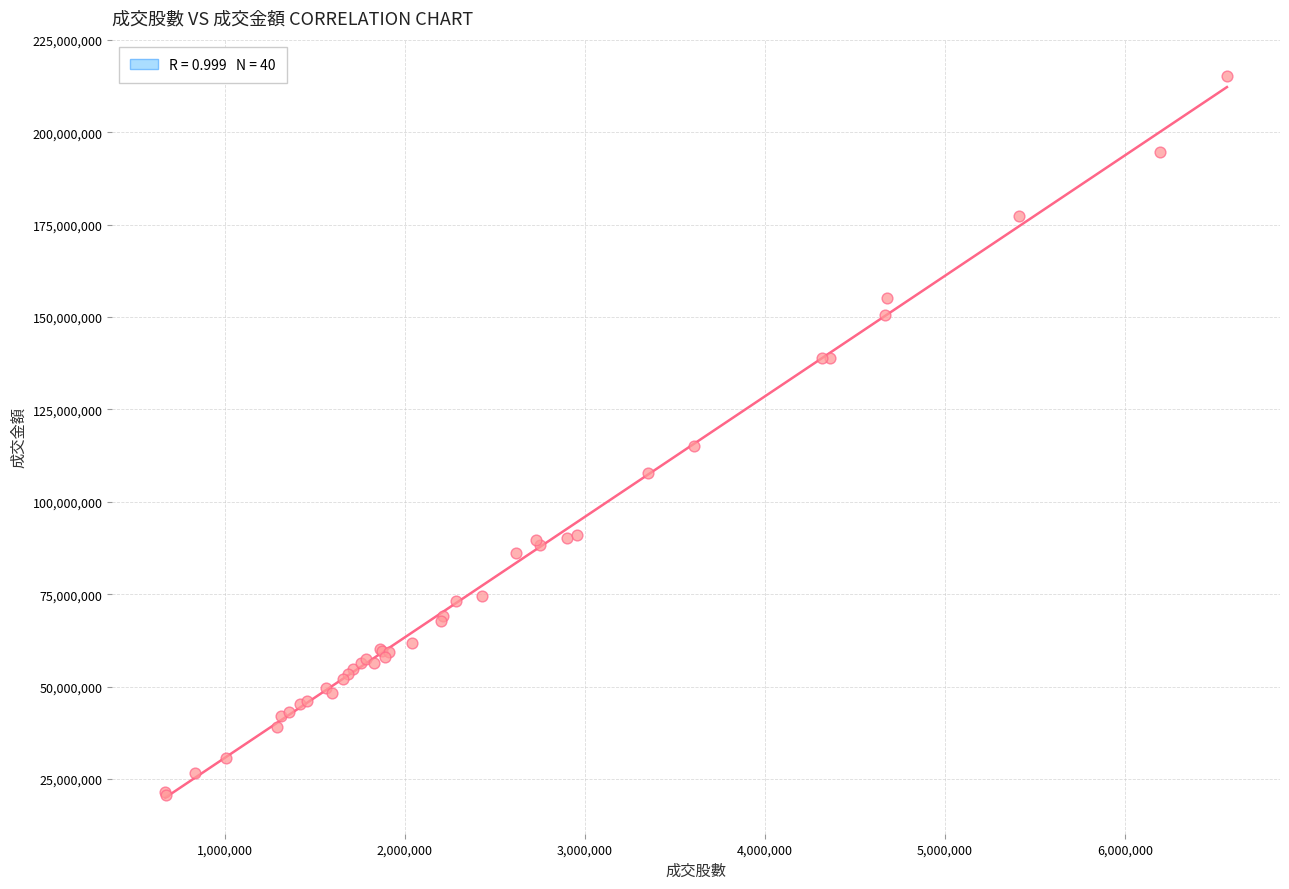

What Y value in the scatter plot is closest to 117954568?

115014229